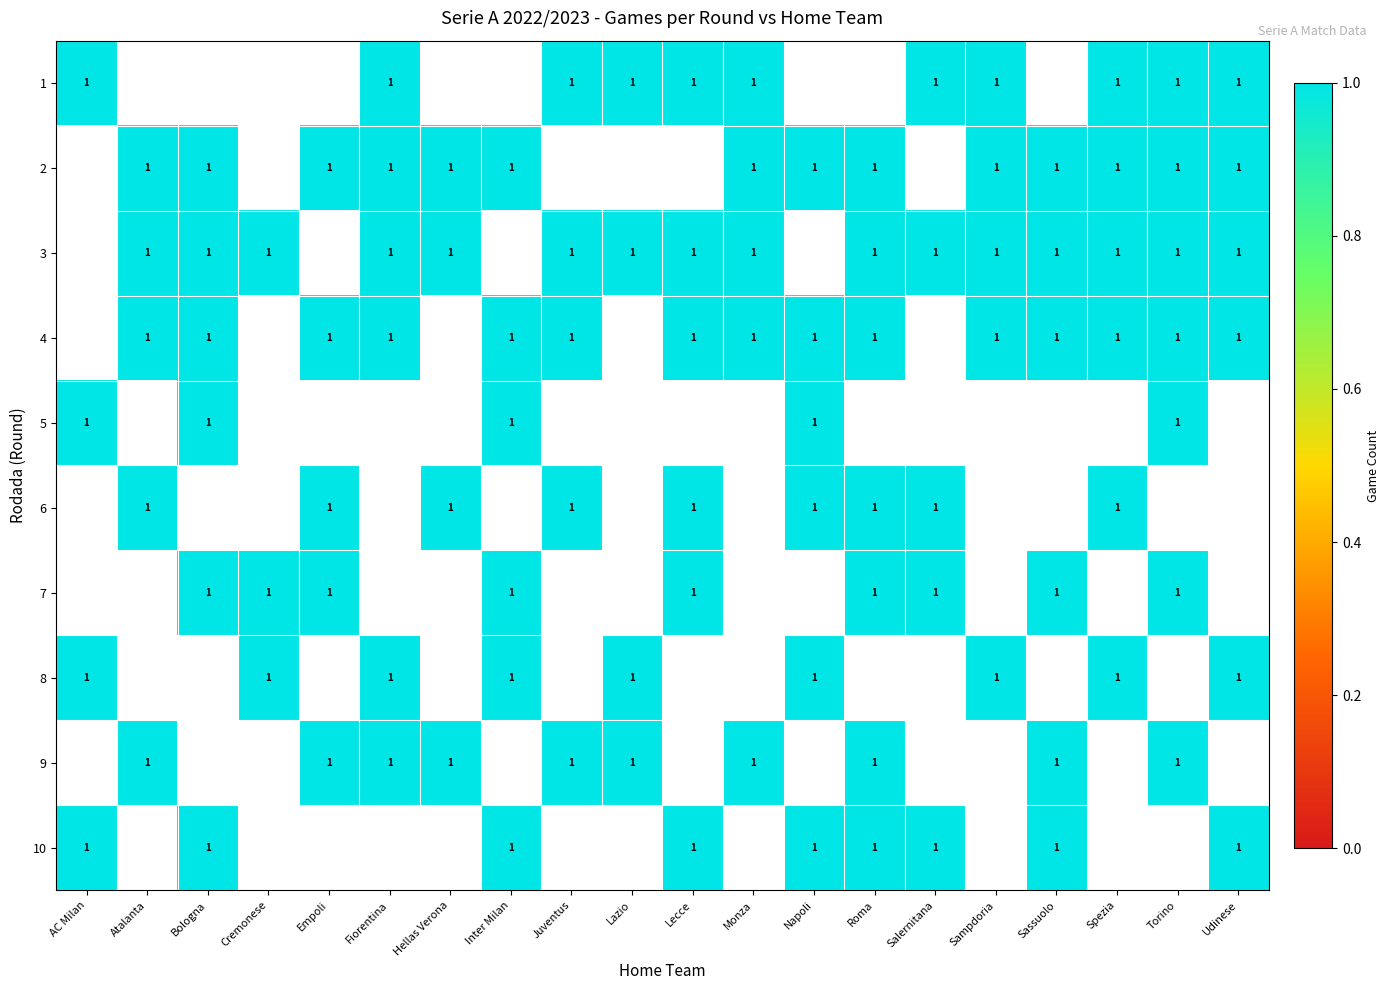

Which series has the largest total across all categories?

3